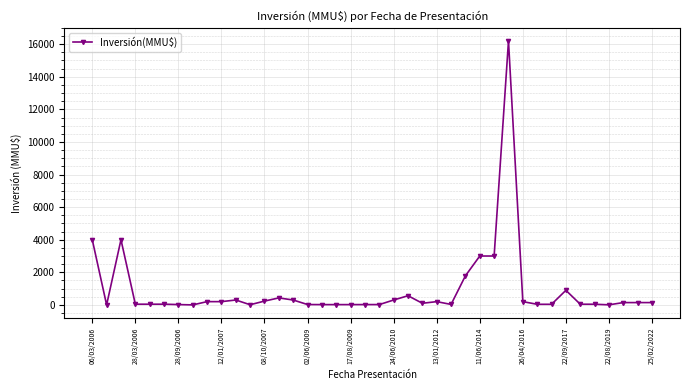

What is the maximum value shown in the chart?

16200